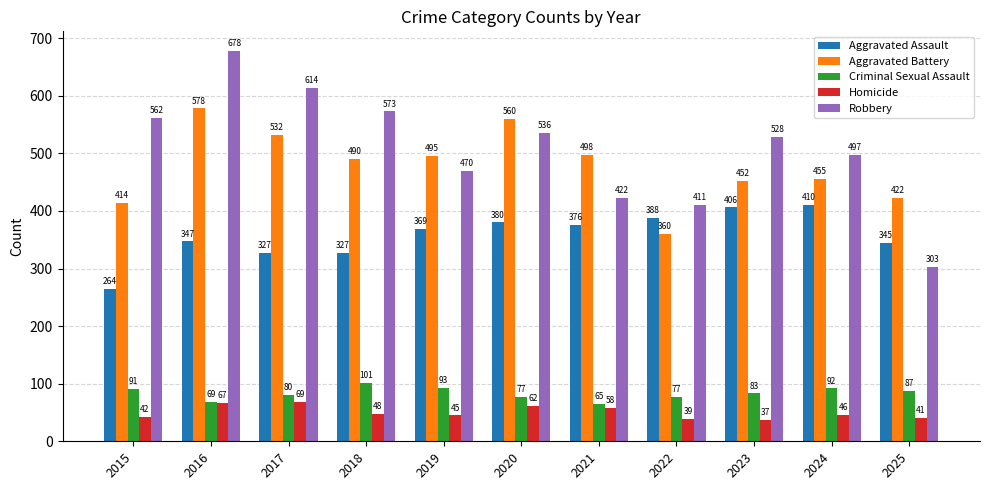

What is the value of the Criminal Sexual Assault bar at the 2nd from the left?

69